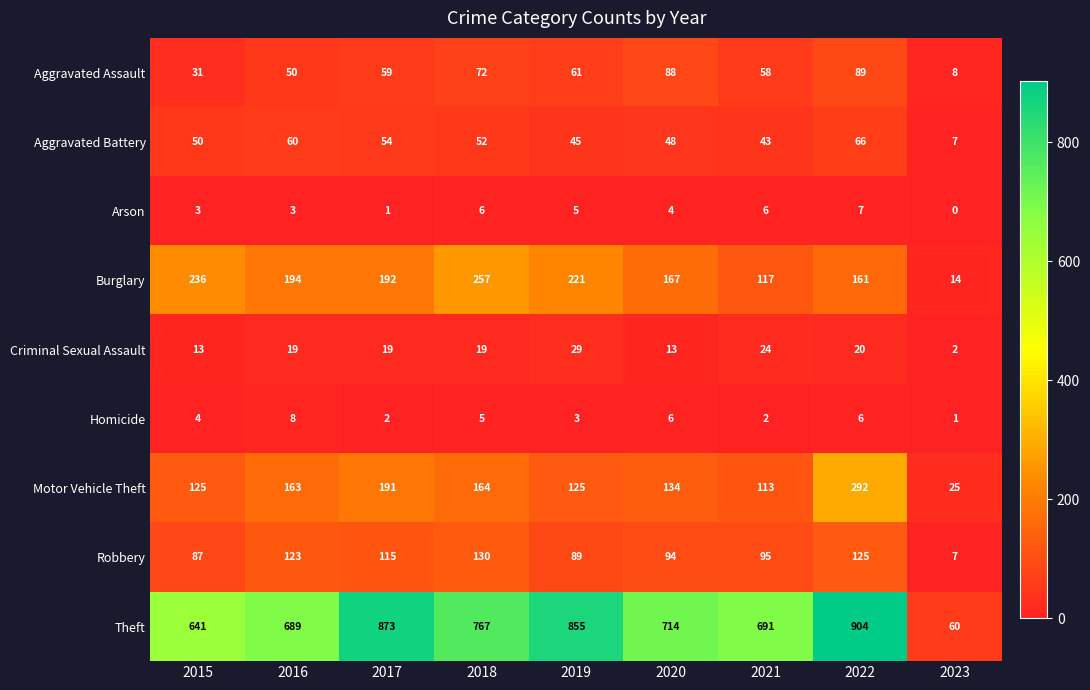

What is the greatest value displayed?

904